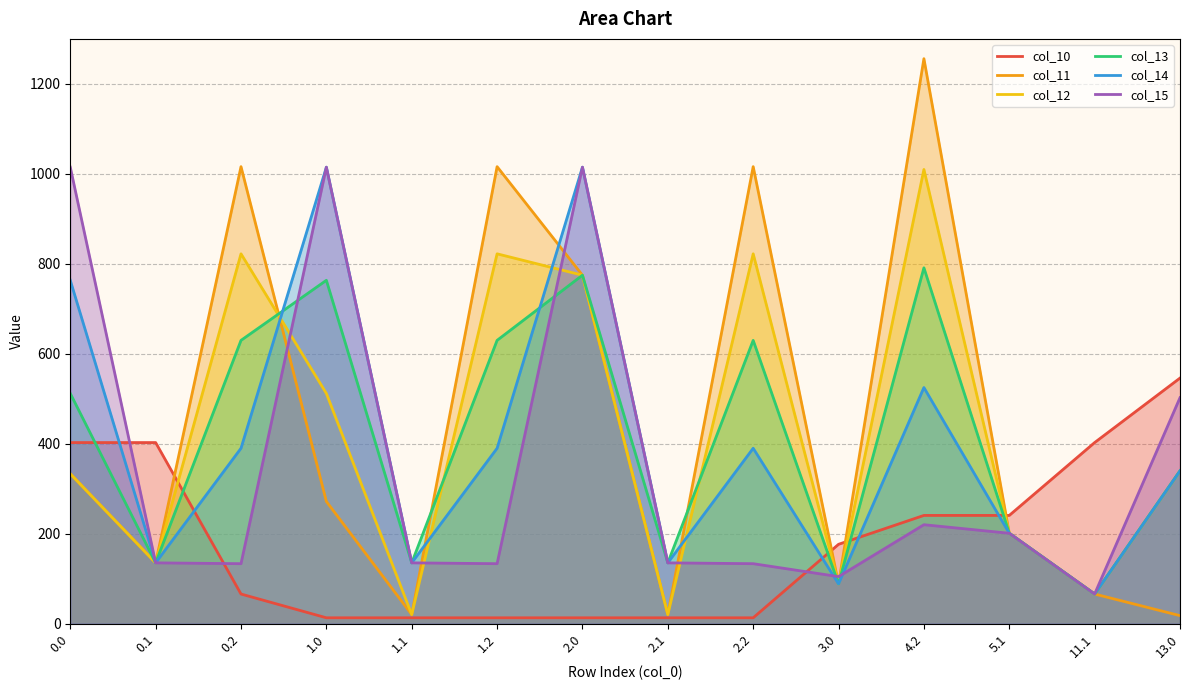

Reading left to right, extract all data points from this chart.

col_10: 402.7	402.7	66.0	13.2	13.2	13.2	13.2	13.2	13.2	176.6	240.8	240.8	402.7	546.0
col_11: 333.4	135.3	1016.0	271.8	20.3	1016.0	774.7	20.3	1016.0	88.6	1256.0	201.1	66.0	18.0
col_12: 333.4	135.3	822.2	511.9	20.3	822.2	774.7	20.3	822.2	88.6	1009.7	201.1	66.0	339.9
col_13: 511.9	135.3	629.9	763.4	135.3	629.9	774.7	135.3	629.9	88.6	791.1	201.1	66.0	339.9
col_14: 763.4	135.3	390.0	1014.8	135.3	390.0	1014.8	135.3	390.0	88.6	525.0	201.1	66.0	339.9
col_15: 1014.8	135.3	133.5	1014.8	135.3	133.5	1014.8	135.3	133.5	104.7	220.1	201.1	66.0	502.5